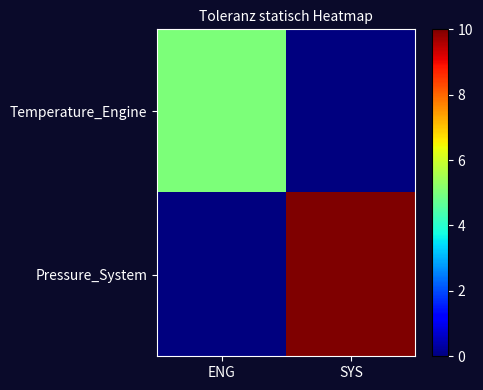

Reading left to right, transcribe all the data shown in this chart.

Temperature_Engine: ENG=5	SYS=0
Pressure_System: ENG=0	SYS=10